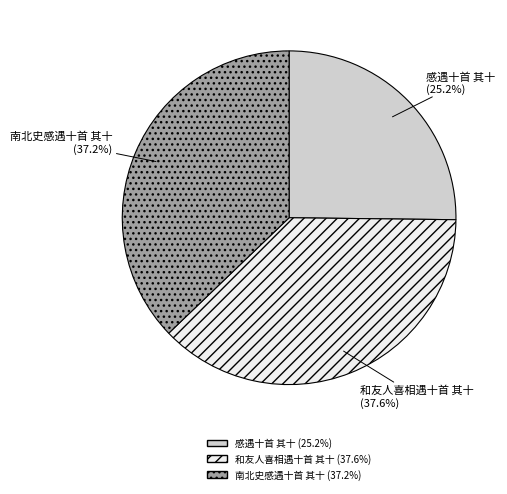

Is the sum of 感遇十首 其十 and 和友人喜相遇十首 其十 greater than half?

Yes